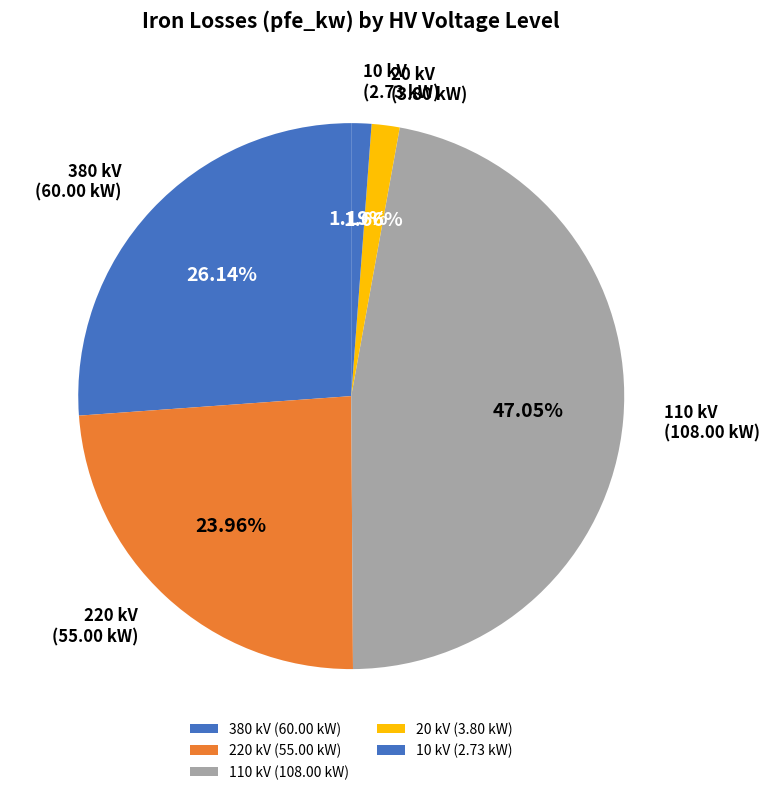

Count the number of slices in the pie.

5